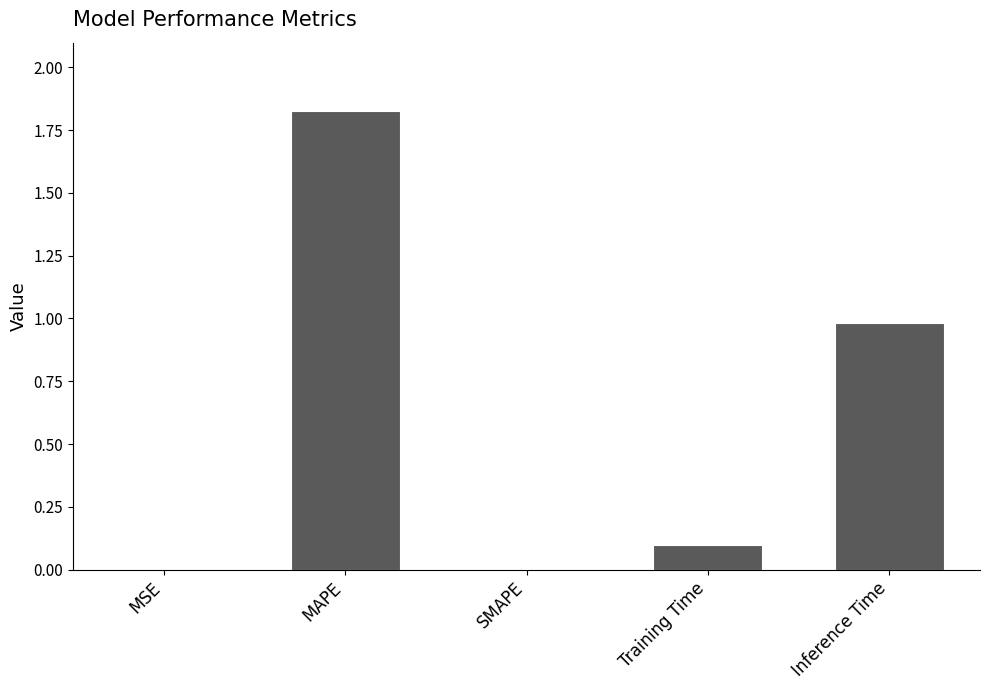

Does the chart contain stacked bars?

No